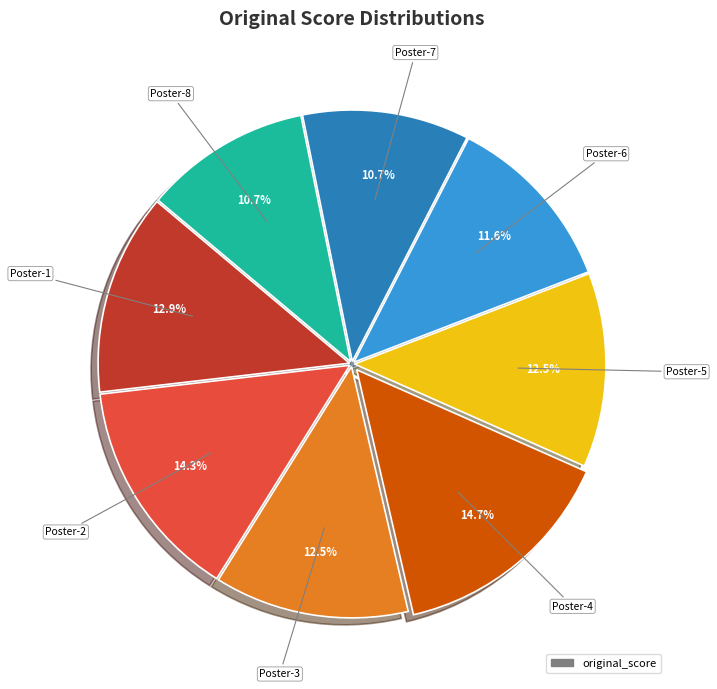

Does any single category account for the majority?

No